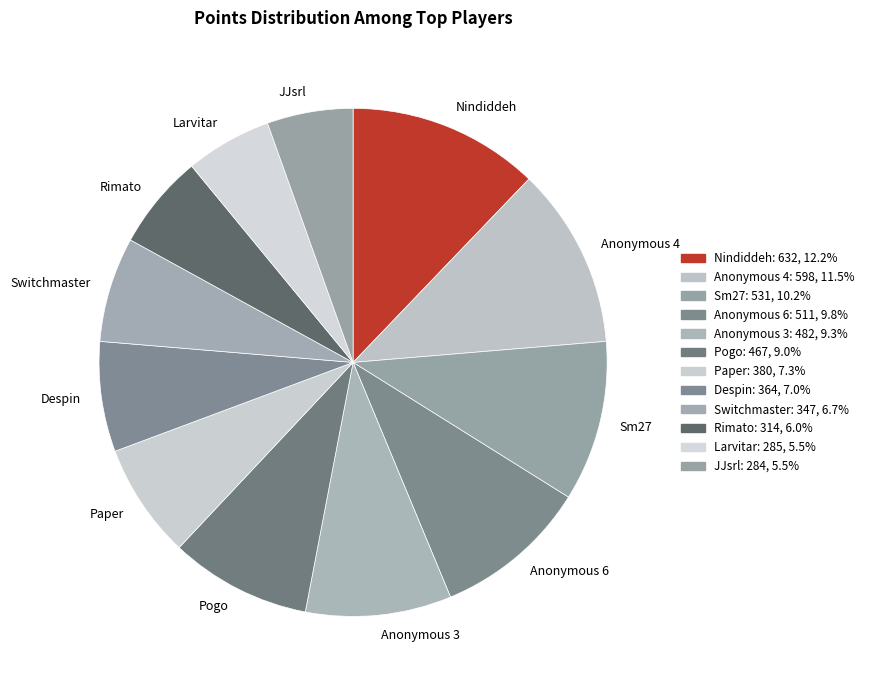

Does Anonymous 4 represent more than half of the total?

No